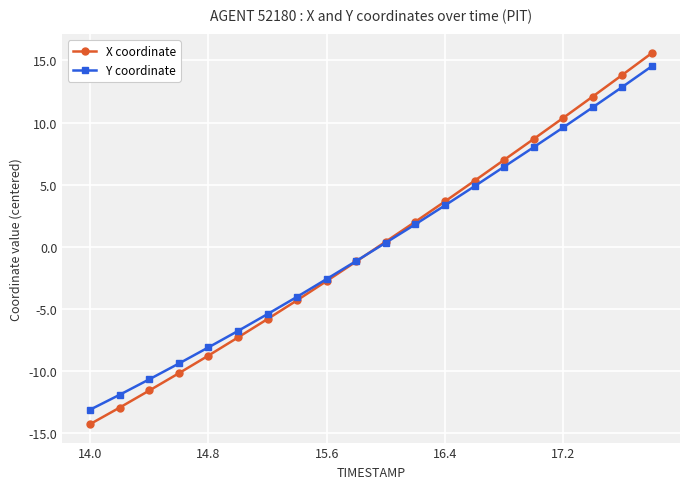

What is the value of the Y coordinate point at the 6th from the left?

-6.8